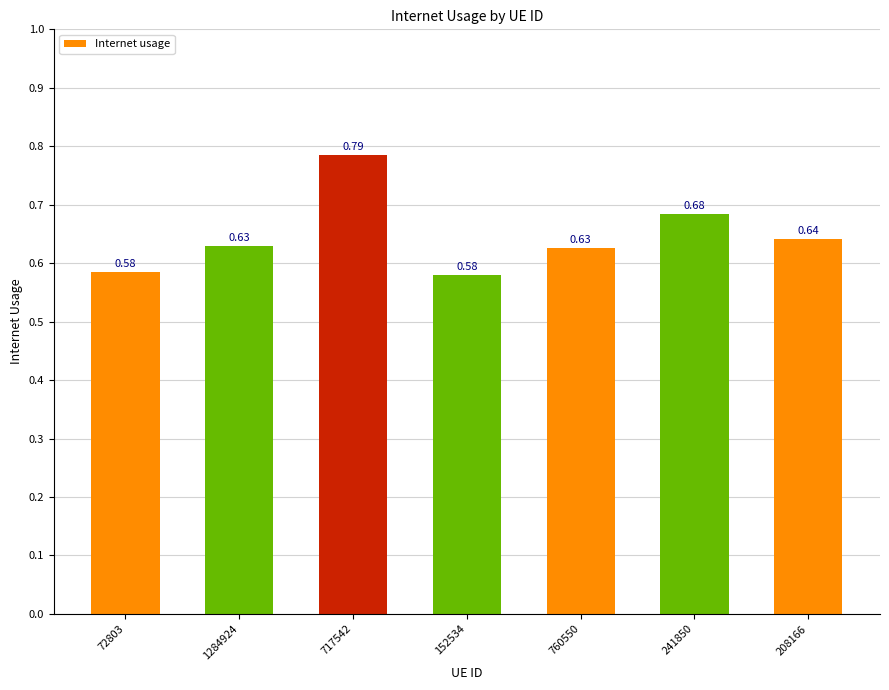

What is the sum of all values?

4.5